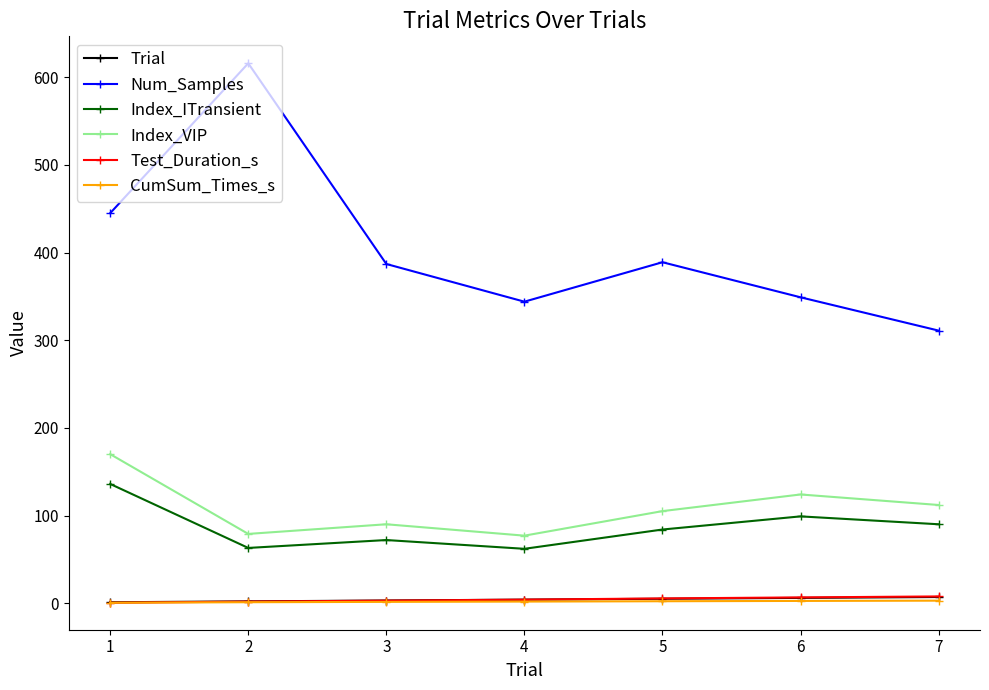

In Index_VIP, how many points are lower than both neighbors (excluding endpoints)?

2